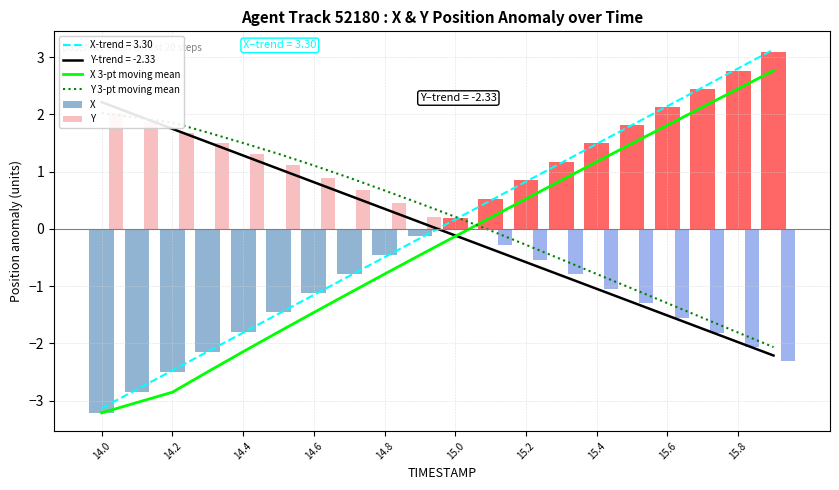

Reading left to right, list all the values displayed in this chart.

X 3-pt moving mean: -3.2	-3.0	-2.9	-2.5	-2.1	-1.8	-1.5	-1.1	-0.8	-0.5	-0.1	0.2	0.5	0.8	1.2	1.5	1.8	2.1	2.4	2.8
Y 3-pt moving mean: 2.0	1.9	1.9	1.7	1.5	1.3	1.1	0.9	0.7	0.4	0.2	-0.0	-0.3	-0.5	-0.8	-1.0	-1.3	-1.6	-1.8	-2.1
X: -3.2	-2.9	-2.5	-2.1	-1.8	-1.5	-1.1	-0.8	-0.5	-0.1	0.2	0.5	0.8	1.2	1.5	1.8	2.1	2.4	2.8	3.1
Y: 2.0	1.9	1.7	1.5	1.3	1.1	0.9	0.7	0.4	0.2	-0.0	-0.3	-0.5	-0.8	-1.0	-1.3	-1.6	-1.8	-2.1	-2.3